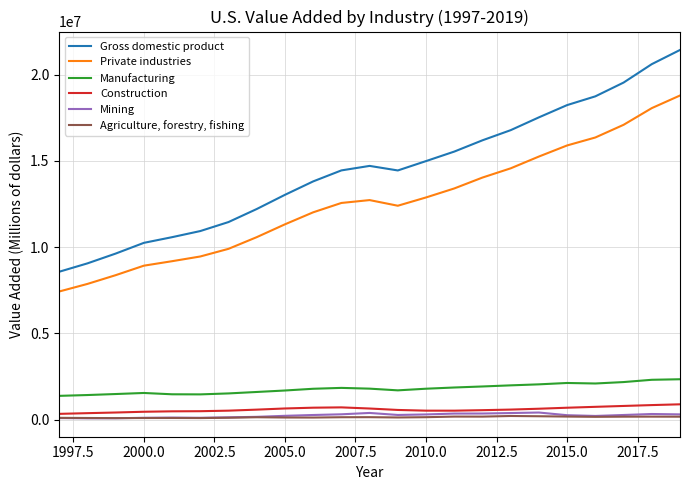

True or false: Private industries and Manufacturing cross at least once.

False